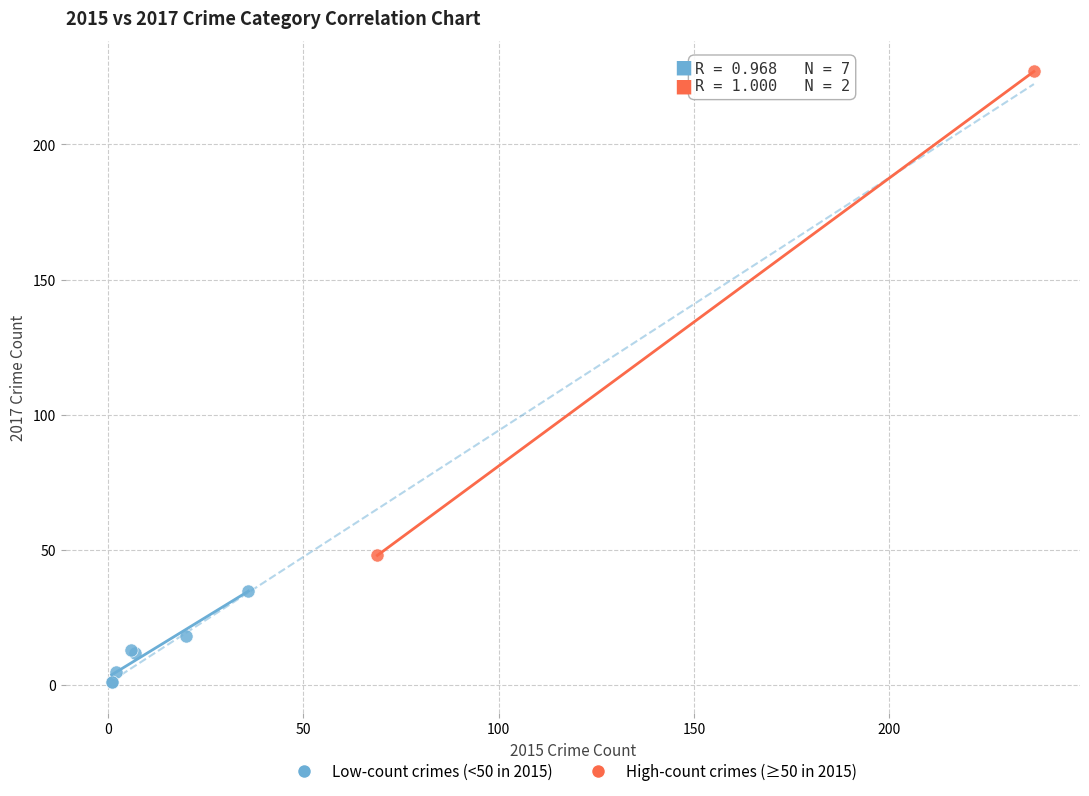

Which series reaches the minimum Y coordinate?

Low-count crimes (<50 in 2015)